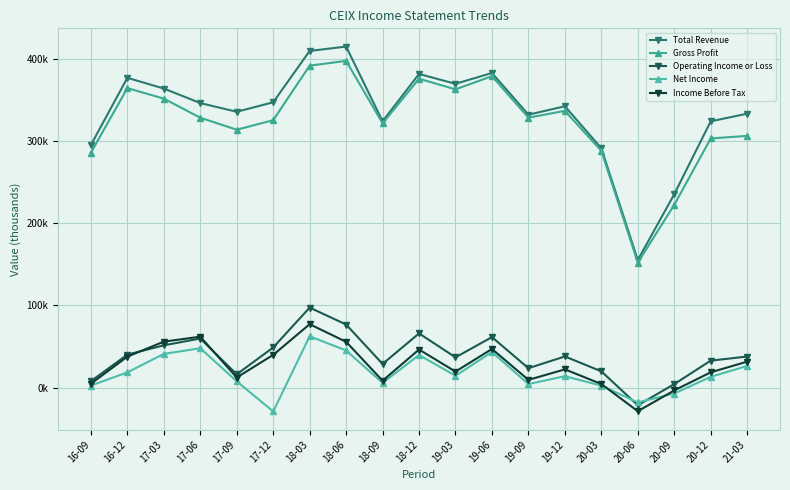

Is this an area chart (filled region under the line)?

No